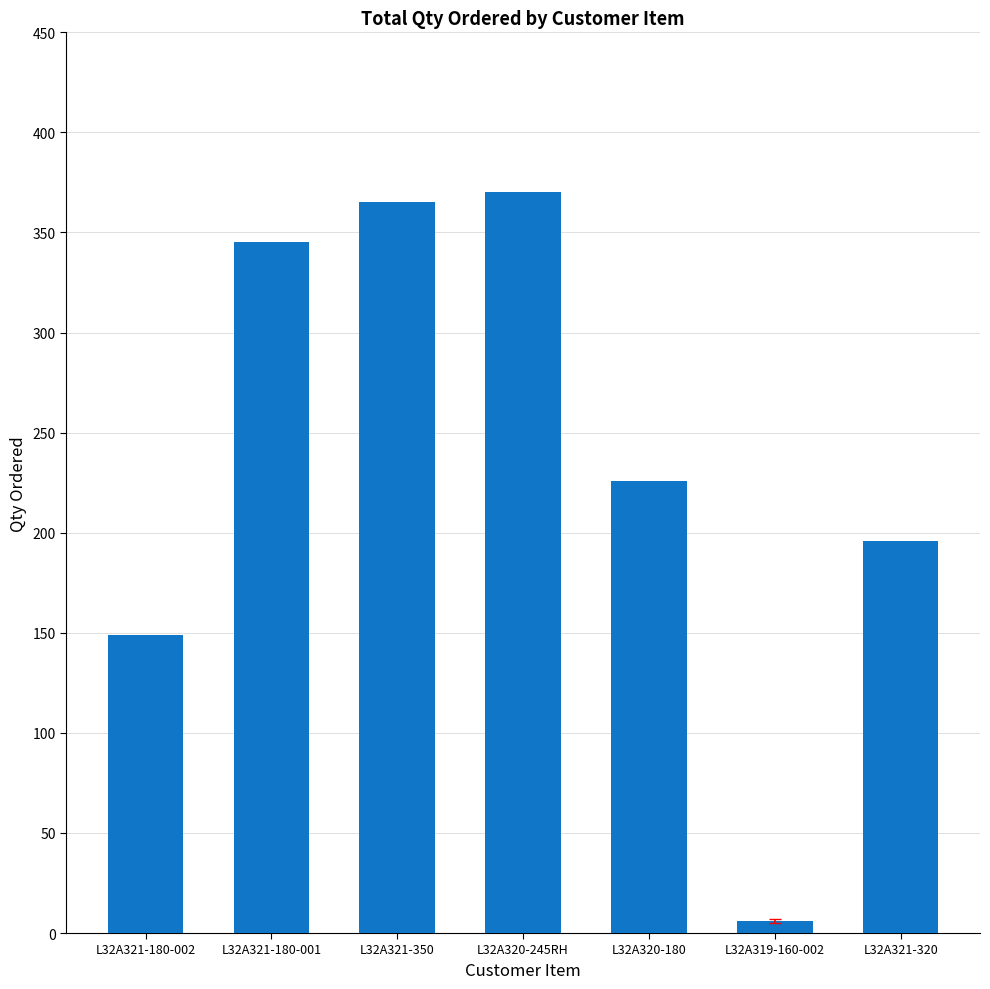

Reading right to left, extract all data points from this chart.

196	6	226	370	365	345	149